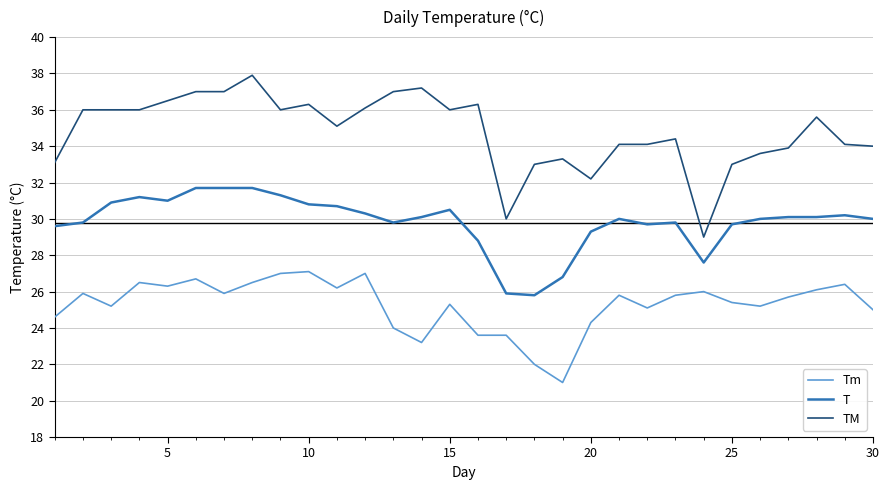

What is the average value of the T series?

29.8